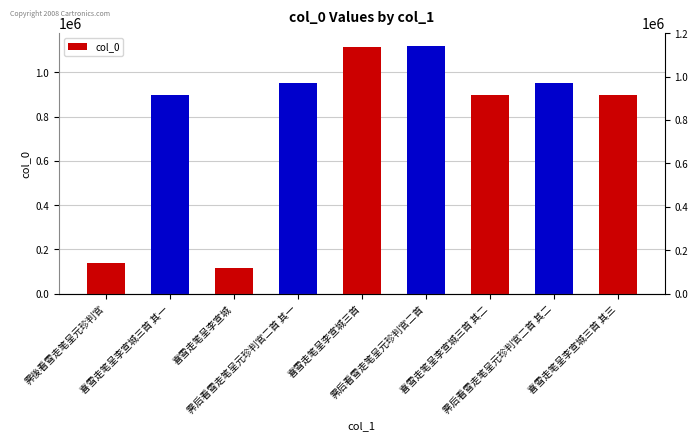

What is the difference between the second highest and second lowest values?

975023